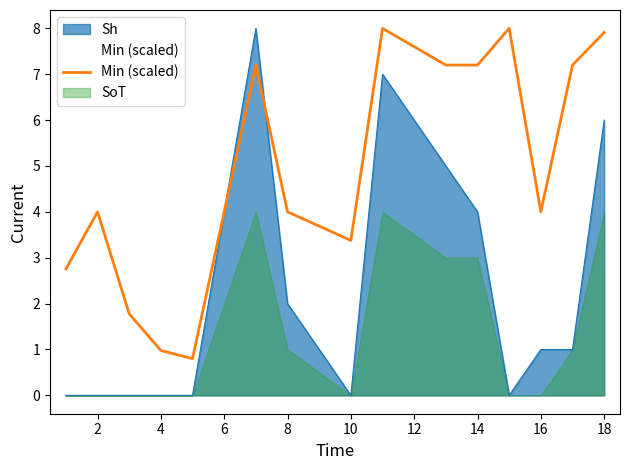

Reading left to right, extract all data points from this chart.

2.8	4.0	1.8	1.0	0.8	7.2	4.0	3.4	8.0	7.2	7.2	8.0	4.0	7.2	7.9